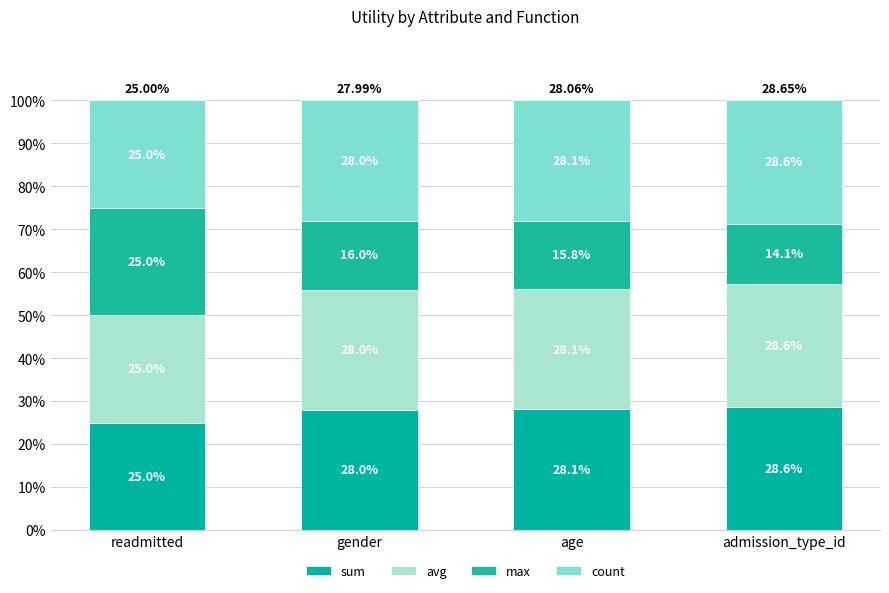

What is the average value of the sum series?

27.4